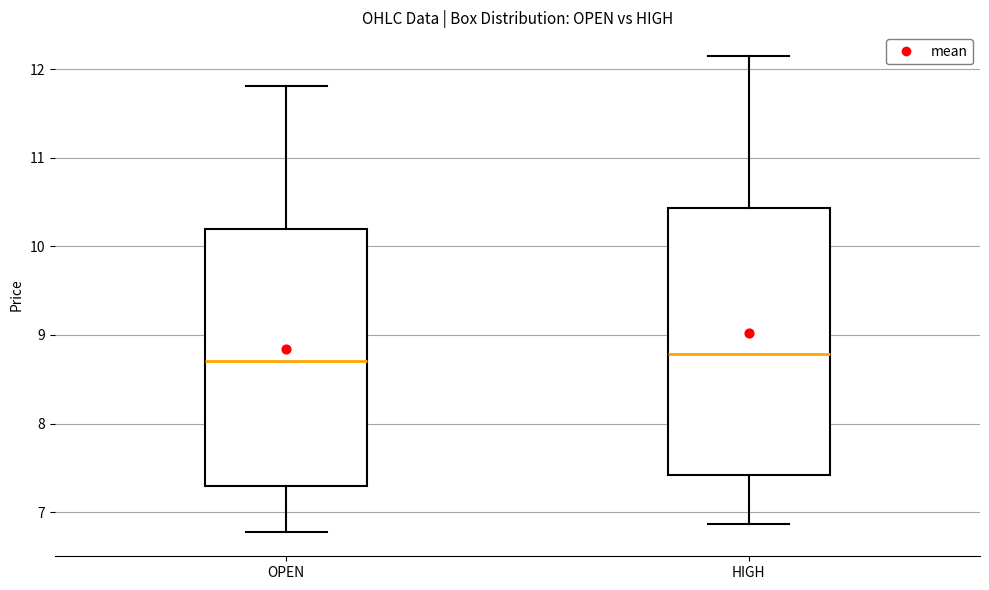

Reading left to right, transcribe this box plot: for each box, give where its median line is, the range the box spans, and where its two whiskers end, as read against the y-axis. The values are not printed on the chart, so give them approximately, as read against the axis.

OPEN: median 8.7, box 7.3 to 10.2, whiskers 6.8 to 11.8
HIGH: median 8.8, box 7.4 to 10.4, whiskers 6.9 to 12.1